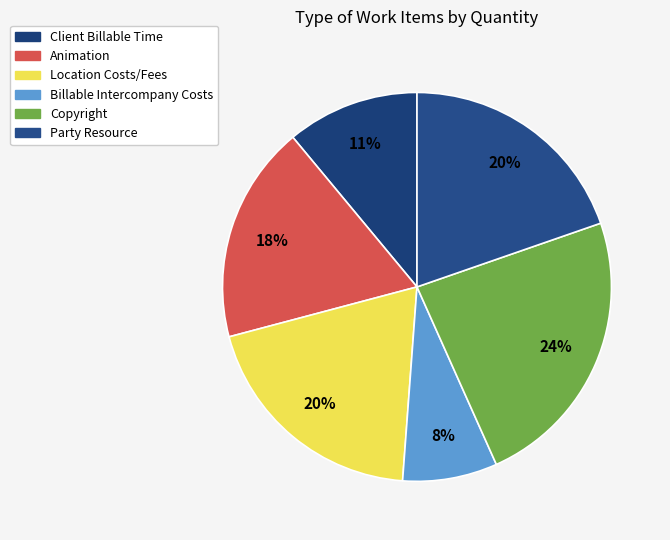

How many slices are in this pie chart?

6